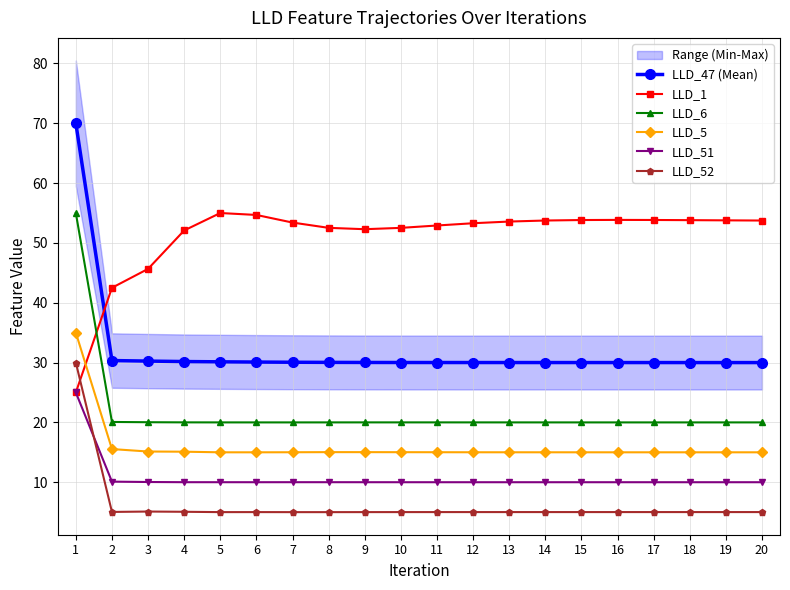

At which category is the sum across all series the highest?

1